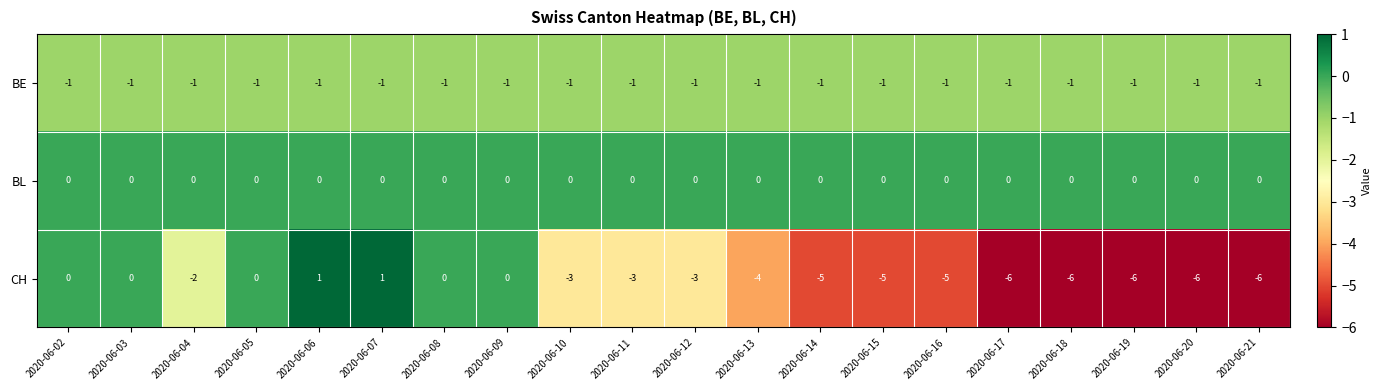

The value of BE at 2020-06-20 is -2. True or false?

False